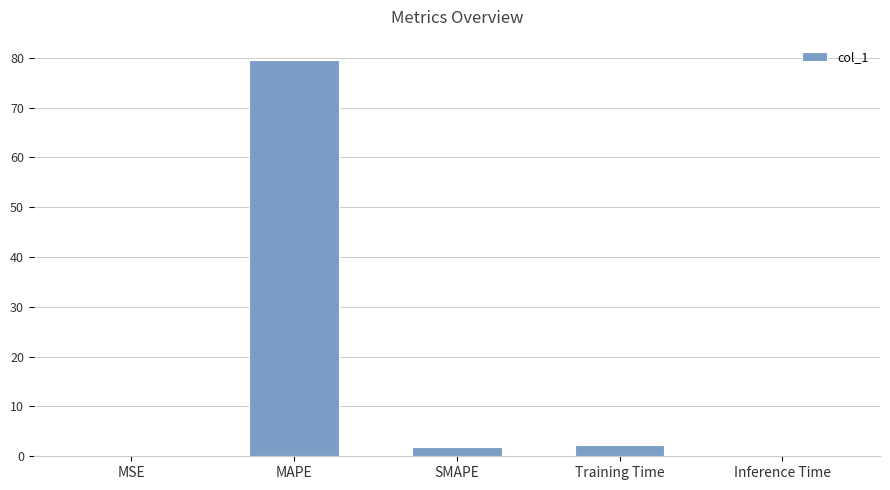

Are the bars horizontal?

No